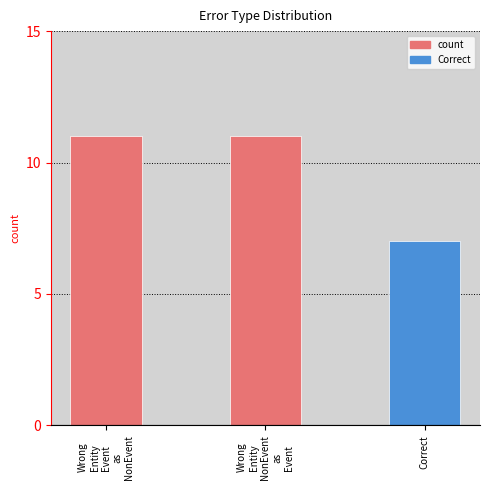

What is the label of the 2nd bar from the right?

Wrong
Entity
NonEvent
as
Event